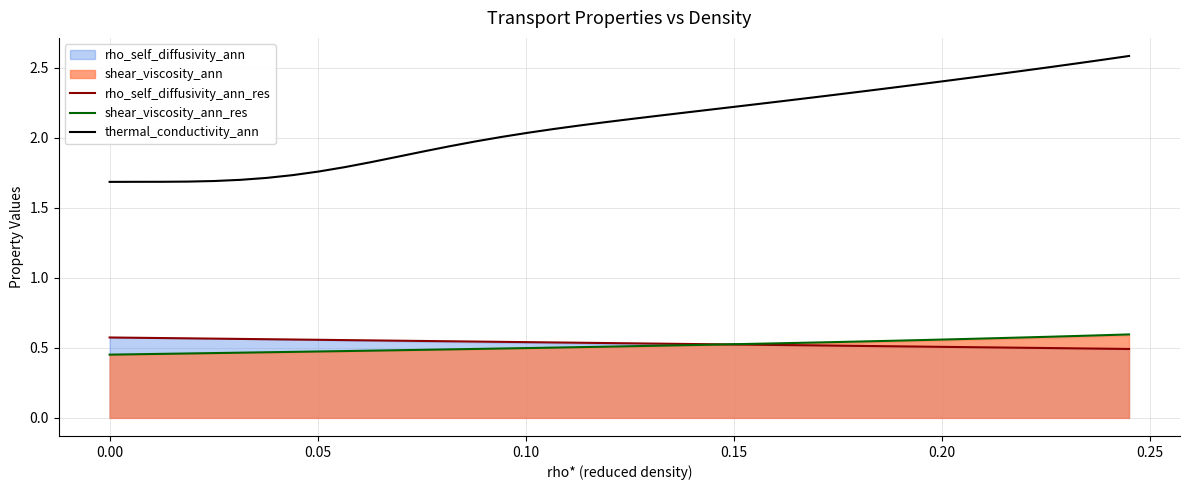

True or false: rho_self_diffusivity_ann_res and thermal_conductivity_ann intersect in this chart.

False